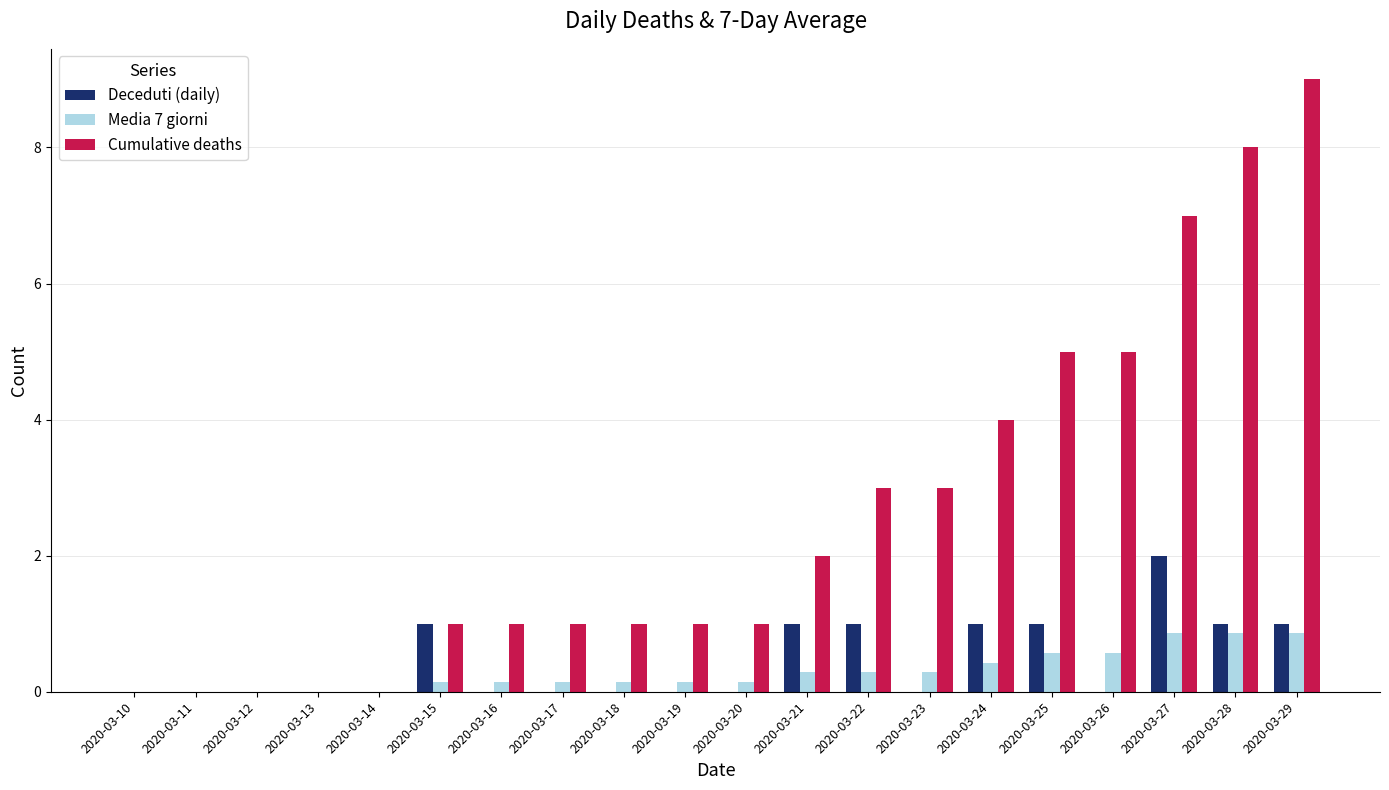

Count the Cumulative deaths values in the range 1 to 5.

12